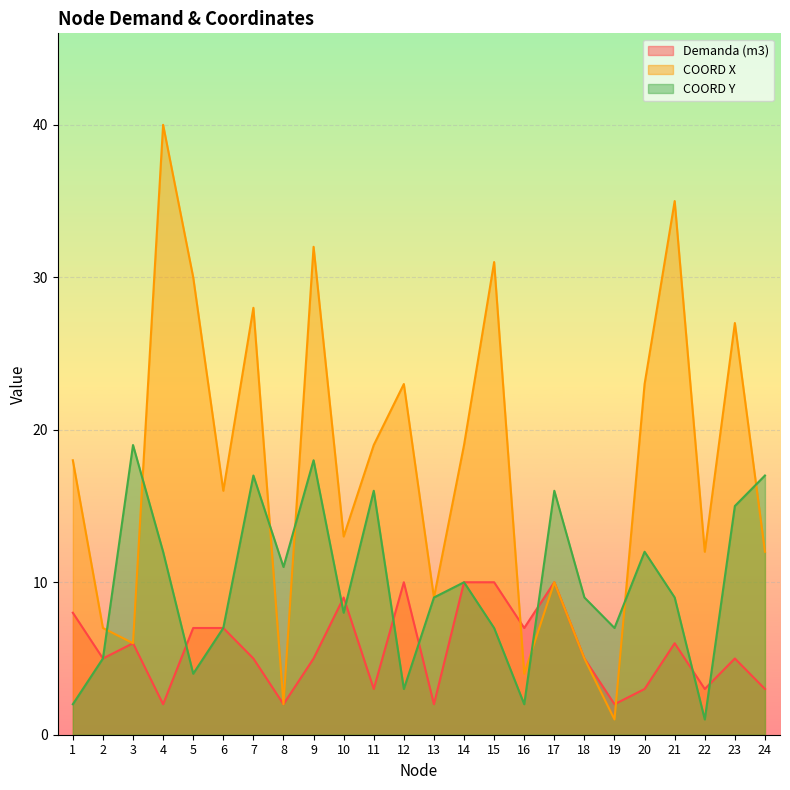

Which series has the largest total across all categories?

COORD X